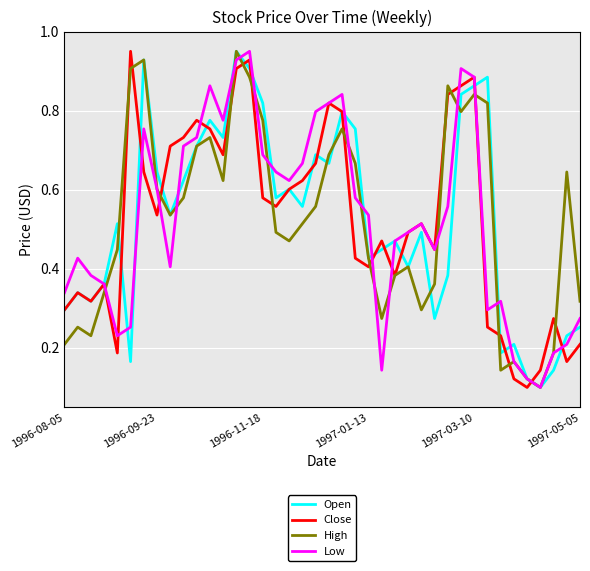

Does the chart have visible grid lines?

Yes